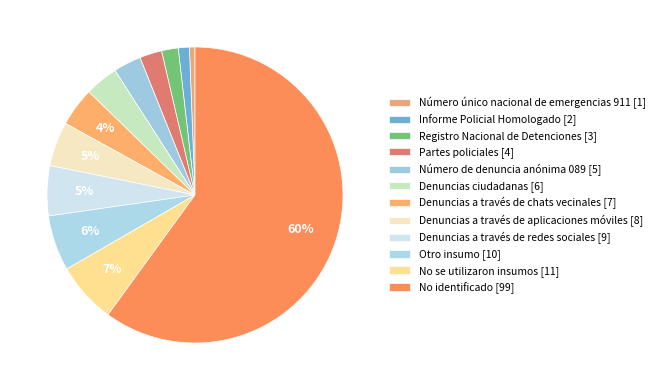

What is the largest slice in the pie chart?

No identificado